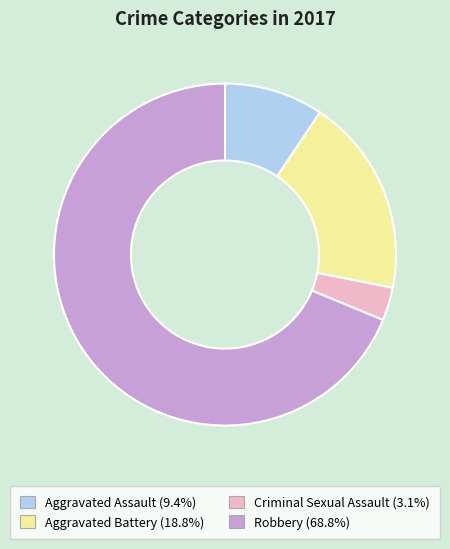

Do Aggravated Battery and Aggravated Assault together represent more than half of the pie?

No